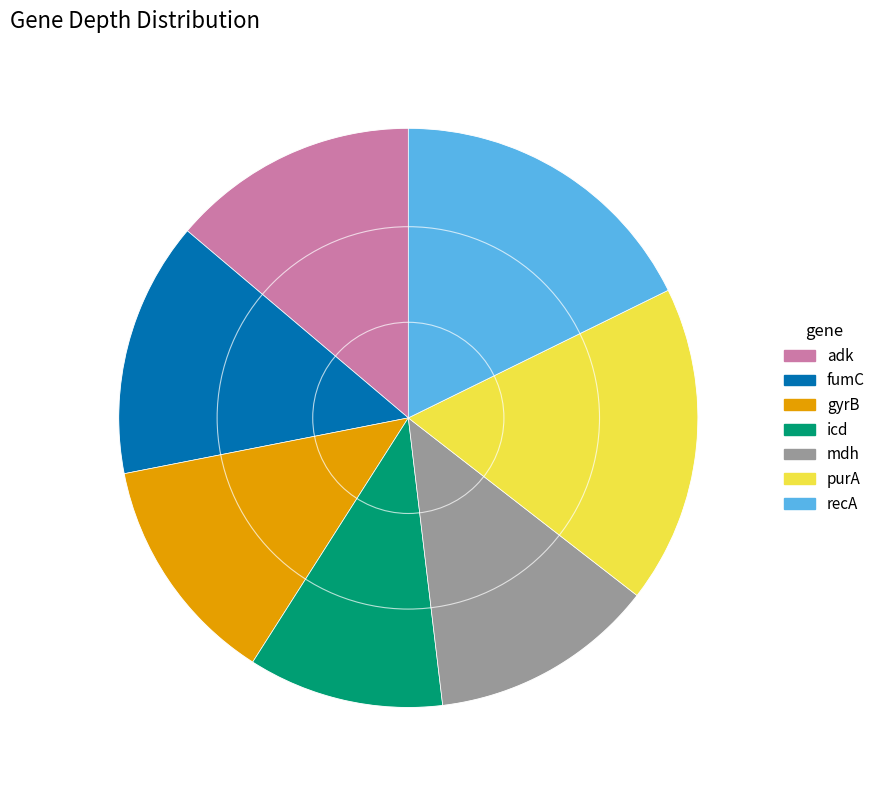

Is there any slice that represents more than half of the pie?

No